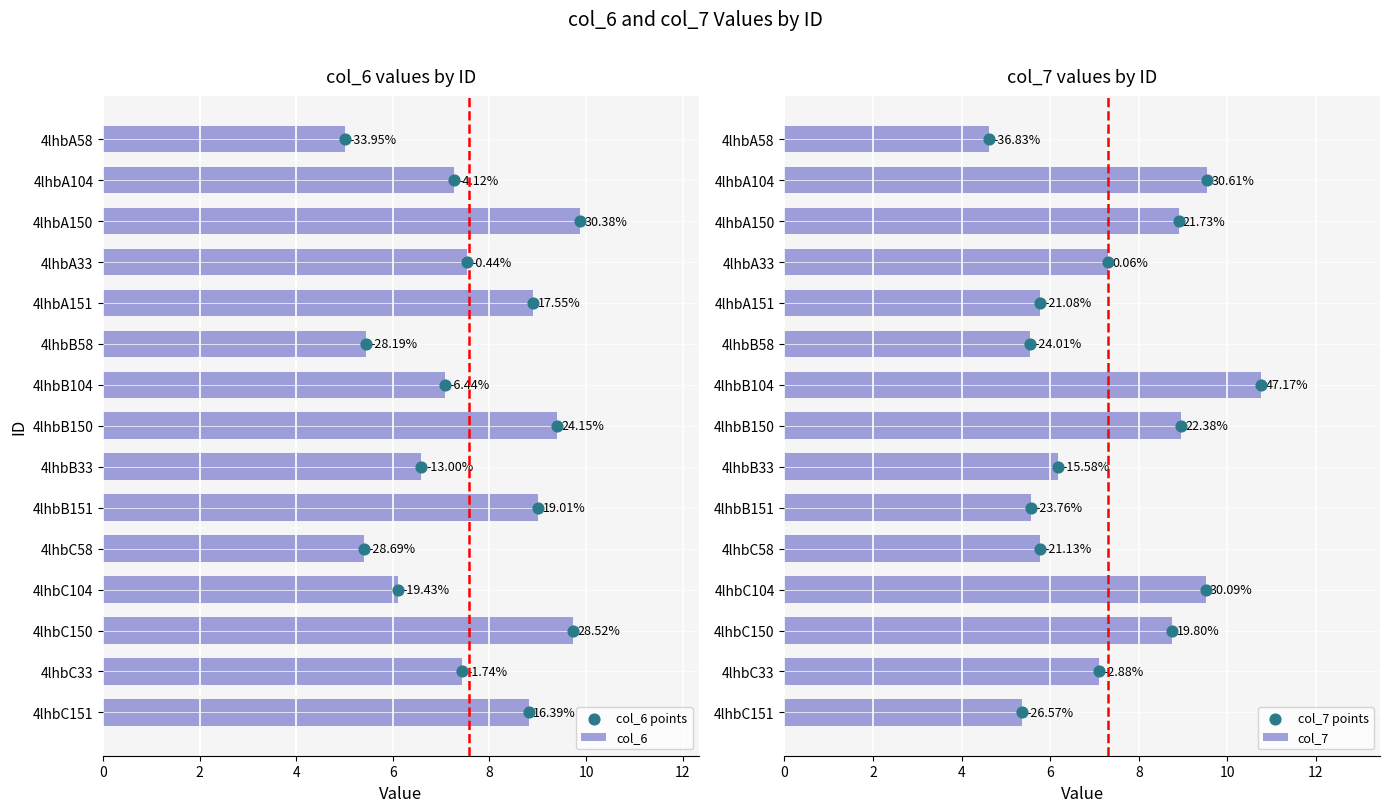

What are all the series names shown in the legend?

col_6, col_6 points, col_7, col_7 points